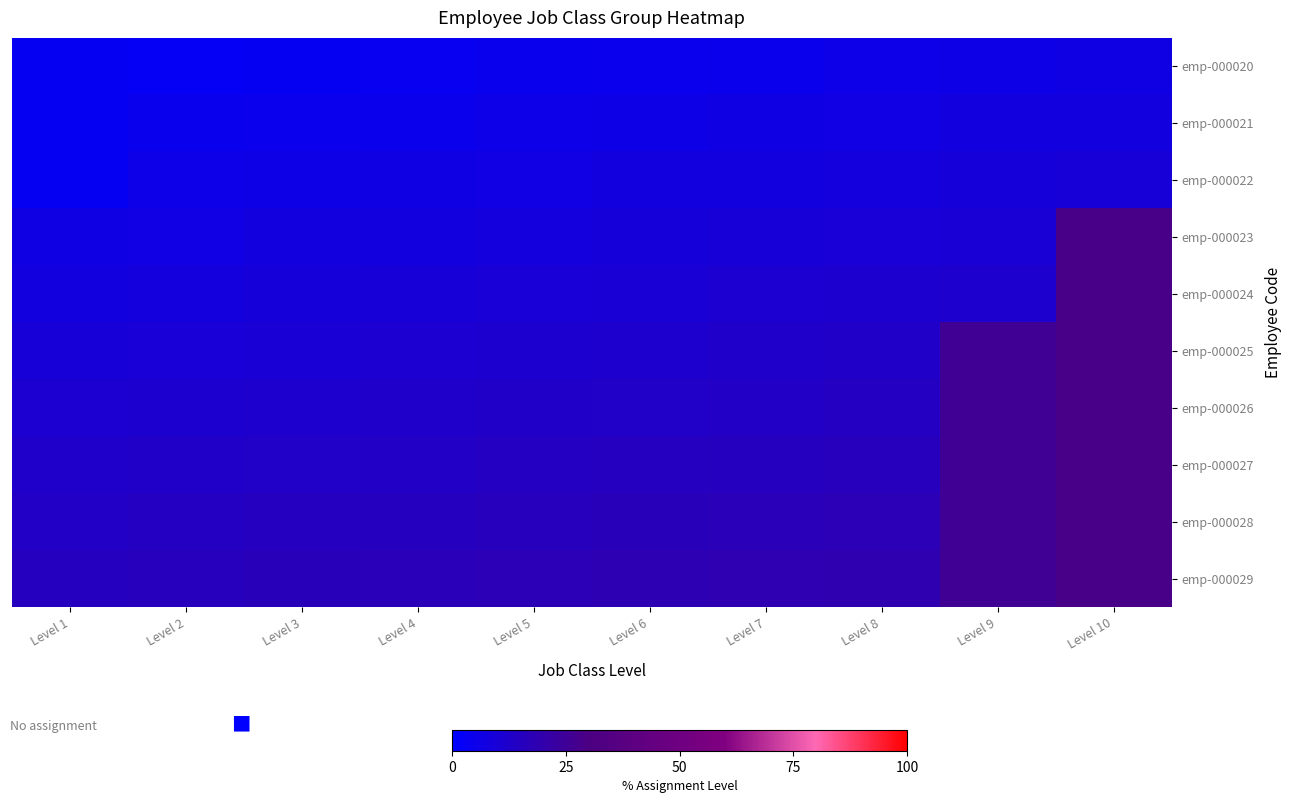

Which series has the largest total across all categories?

emp-000029